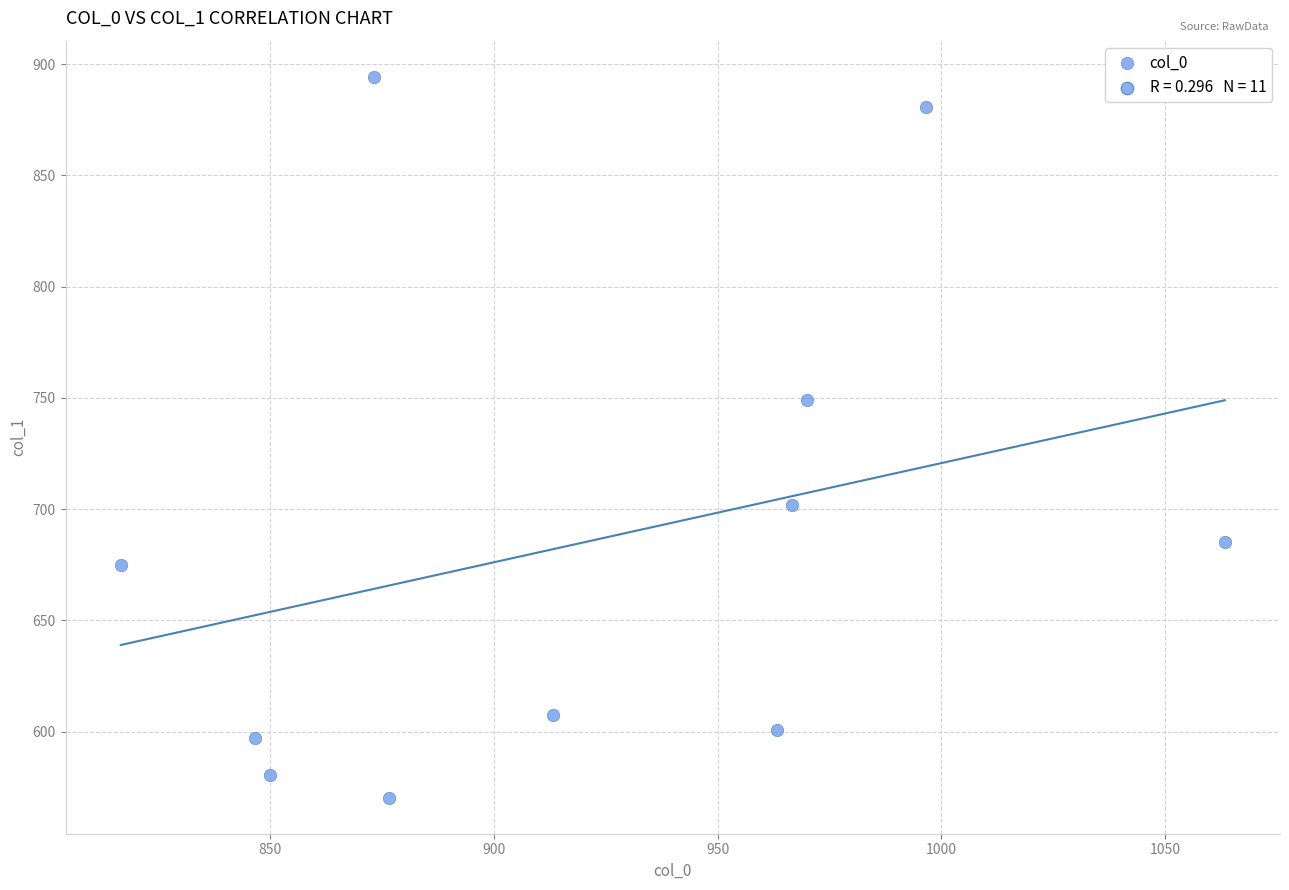

What is the average Y value?

685.7